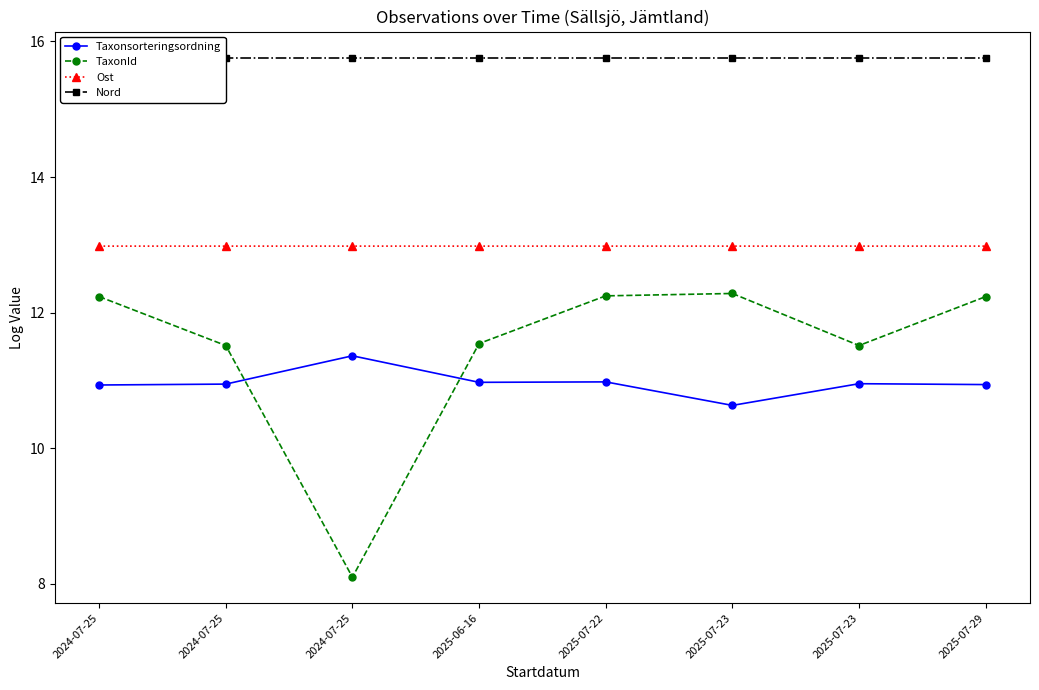

At 2024-07-25, list the series in order from largest to smallest.

Nord, Ost, TaxonId, Taxonsorteringsordning